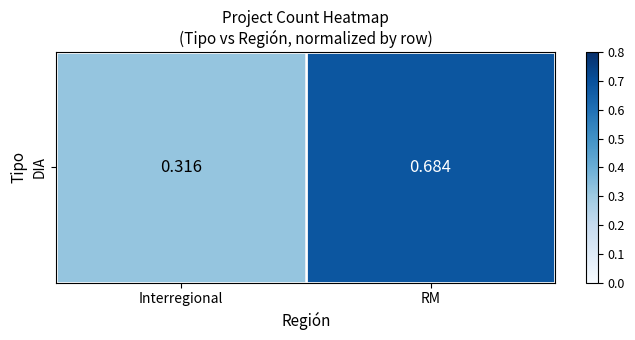

List the labels in order of value, smallest first.

Interregional, RM